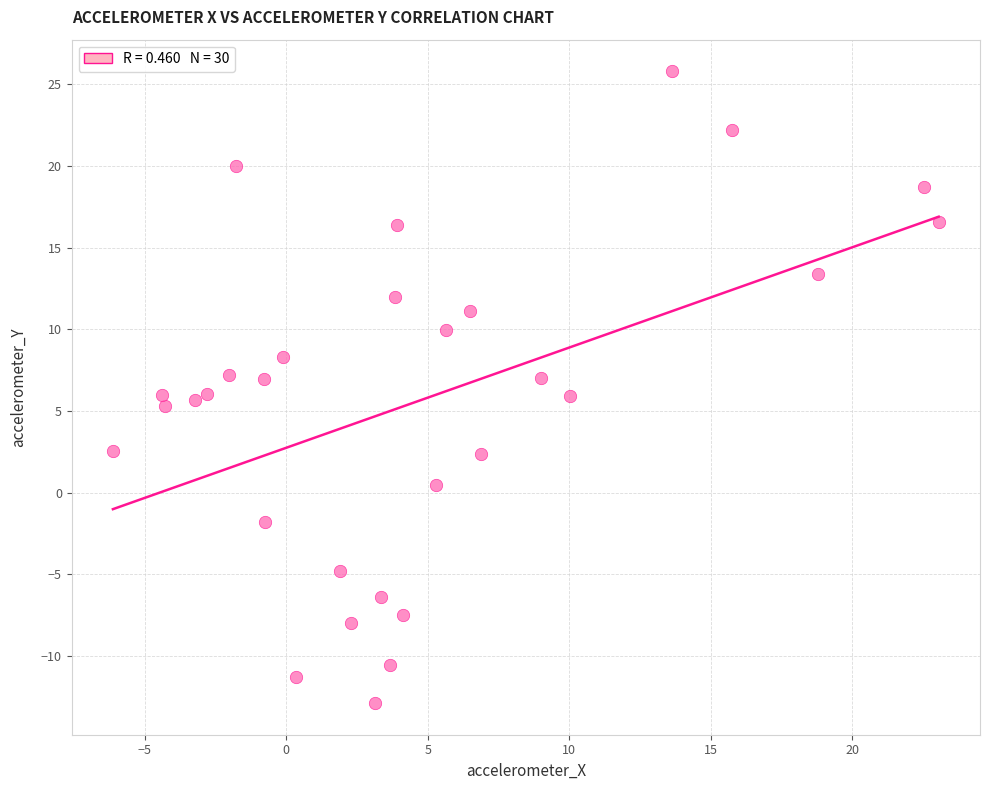

What is the range of Y values (max minus min)?

38.7